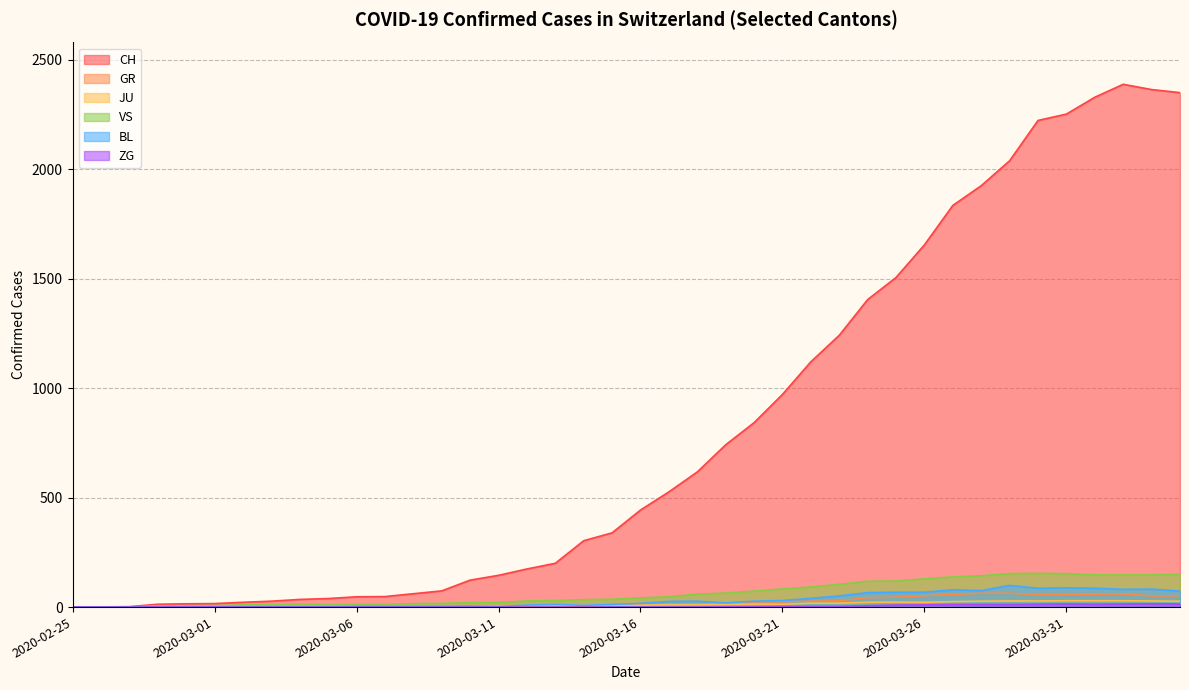

How many interior local peaks does the GR series have?

1